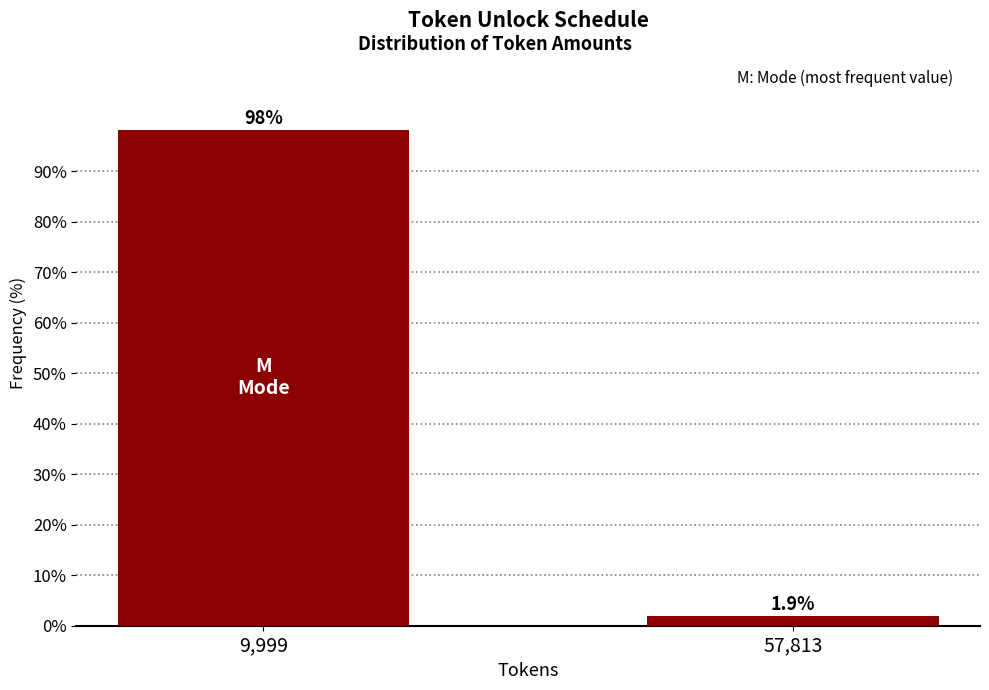

Reading left to right, what are all the values shown in this chart?

9,999=98.1	57,813=1.9